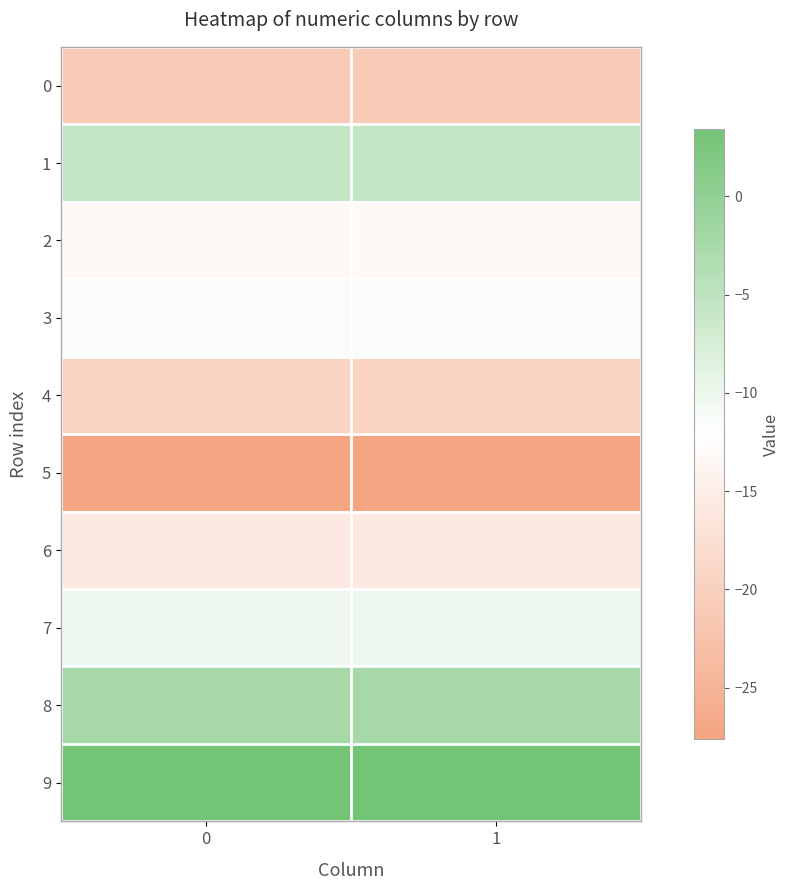

Reading left to right, list all the values displayed in this chart.

0: 0=-21.1	1=-21.1
1: 0=-5.3	1=-5.3
2: 0=-13.1	1=-13.1
3: 0=-11.6	1=-11.6
4: 0=-19.5	1=-19.5
5: 0=-27.6	1=-27.6
6: 0=-15.7	1=-15.7
7: 0=-10.2	1=-10.2
8: 0=-2.3	1=-2.3
9: 0=3.4	1=3.4